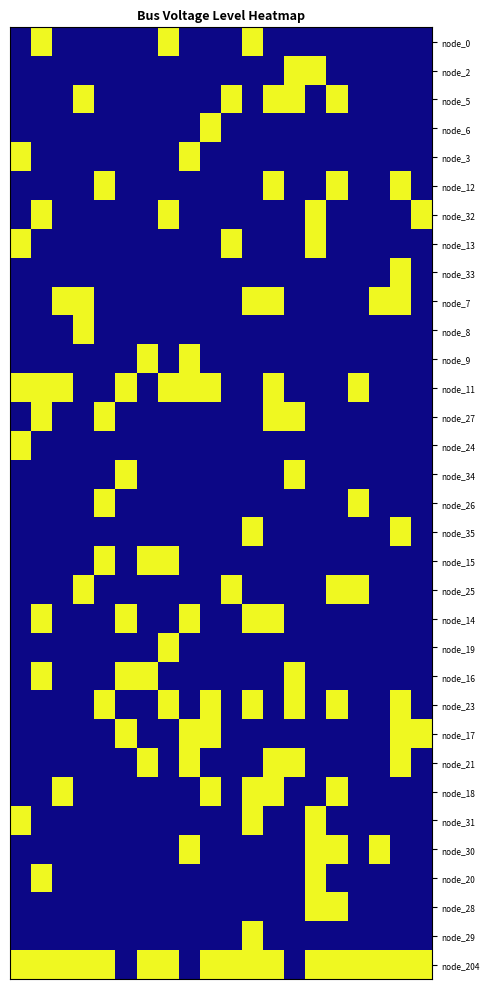

Reading left to right, transcribe all the data shown in this chart.

node_0: 0.4	20.0	0.4	0.4	0.4	0.4	0.4	20.0	0.4	0.4	0.4	20.0	0.4	0.4	0.4	0.4	0.4	0.4	0.4	0.4
node_2: 0.4	0.4	0.4	0.4	0.4	0.4	0.4	0.4	0.4	0.4	0.4	0.4	0.4	20.0	20.0	0.4	0.4	0.4	0.4	0.4
node_5: 0.4	0.4	0.4	20.0	0.4	0.4	0.4	0.4	0.4	0.4	20.0	0.4	20.0	20.0	0.4	20.0	0.4	0.4	0.4	0.4
node_6: 0.4	0.4	0.4	0.4	0.4	0.4	0.4	0.4	0.4	20.0	0.4	0.4	0.4	0.4	0.4	0.4	0.4	0.4	0.4	0.4
node_3: 20.0	0.4	0.4	0.4	0.4	0.4	0.4	0.4	20.0	0.4	0.4	0.4	0.4	0.4	0.4	0.4	0.4	0.4	0.4	0.4
node_12: 0.4	0.4	0.4	0.4	20.0	0.4	0.4	0.4	0.4	0.4	0.4	0.4	20.0	0.4	0.4	20.0	0.4	0.4	20.0	0.4
node_32: 0.4	20.0	0.4	0.4	0.4	0.4	0.4	20.0	0.4	0.4	0.4	0.4	0.4	0.4	20.0	0.4	0.4	0.4	0.4	20.0
node_13: 20.0	0.4	0.4	0.4	0.4	0.4	0.4	0.4	0.4	0.4	20.0	0.4	0.4	0.4	20.0	0.4	0.4	0.4	0.4	0.4
node_33: 0.4	0.4	0.4	0.4	0.4	0.4	0.4	0.4	0.4	0.4	0.4	0.4	0.4	0.4	0.4	0.4	0.4	0.4	20.0	0.4
node_7: 0.4	0.4	20.0	20.0	0.4	0.4	0.4	0.4	0.4	0.4	0.4	20.0	20.0	0.4	0.4	0.4	0.4	20.0	20.0	0.4
node_8: 0.4	0.4	0.4	20.0	0.4	0.4	0.4	0.4	0.4	0.4	0.4	0.4	0.4	0.4	0.4	0.4	0.4	0.4	0.4	0.4
node_9: 0.4	0.4	0.4	0.4	0.4	0.4	20.0	0.4	20.0	0.4	0.4	0.4	0.4	0.4	0.4	0.4	0.4	0.4	0.4	0.4
node_11: 20.0	20.0	20.0	0.4	0.4	20.0	0.4	20.0	20.0	20.0	0.4	0.4	20.0	0.4	0.4	0.4	20.0	0.4	0.4	0.4
node_27: 0.4	20.0	0.4	0.4	20.0	0.4	0.4	0.4	0.4	0.4	0.4	0.4	20.0	20.0	0.4	0.4	0.4	0.4	0.4	0.4
node_24: 20.0	0.4	0.4	0.4	0.4	0.4	0.4	0.4	0.4	0.4	0.4	0.4	0.4	0.4	0.4	0.4	0.4	0.4	0.4	0.4
node_34: 0.4	0.4	0.4	0.4	0.4	20.0	0.4	0.4	0.4	0.4	0.4	0.4	0.4	20.0	0.4	0.4	0.4	0.4	0.4	0.4
node_26: 0.4	0.4	0.4	0.4	20.0	0.4	0.4	0.4	0.4	0.4	0.4	0.4	0.4	0.4	0.4	0.4	20.0	0.4	0.4	0.4
node_35: 0.4	0.4	0.4	0.4	0.4	0.4	0.4	0.4	0.4	0.4	0.4	20.0	0.4	0.4	0.4	0.4	0.4	0.4	20.0	0.4
node_15: 0.4	0.4	0.4	0.4	20.0	0.4	20.0	20.0	0.4	0.4	0.4	0.4	0.4	0.4	0.4	0.4	0.4	0.4	0.4	0.4
node_25: 0.4	0.4	0.4	20.0	0.4	0.4	0.4	0.4	0.4	0.4	20.0	0.4	0.4	0.4	0.4	20.0	20.0	0.4	0.4	0.4
node_14: 0.4	20.0	0.4	0.4	0.4	20.0	0.4	0.4	20.0	0.4	0.4	20.0	20.0	0.4	0.4	0.4	0.4	0.4	0.4	0.4
node_19: 0.4	0.4	0.4	0.4	0.4	0.4	0.4	20.0	0.4	0.4	0.4	0.4	0.4	0.4	0.4	0.4	0.4	0.4	0.4	0.4
node_16: 0.4	20.0	0.4	0.4	0.4	20.0	20.0	0.4	0.4	0.4	0.4	0.4	0.4	20.0	0.4	0.4	0.4	0.4	0.4	0.4
node_23: 0.4	0.4	0.4	0.4	20.0	0.4	0.4	20.0	0.4	20.0	0.4	20.0	0.4	20.0	0.4	20.0	0.4	0.4	20.0	0.4
node_17: 0.4	0.4	0.4	0.4	0.4	20.0	0.4	0.4	20.0	20.0	0.4	0.4	0.4	0.4	0.4	0.4	0.4	0.4	20.0	20.0
node_21: 0.4	0.4	0.4	0.4	0.4	0.4	20.0	0.4	20.0	0.4	0.4	0.4	20.0	20.0	0.4	0.4	0.4	0.4	20.0	0.4
node_18: 0.4	0.4	20.0	0.4	0.4	0.4	0.4	0.4	0.4	20.0	0.4	20.0	20.0	0.4	0.4	20.0	0.4	0.4	0.4	0.4
node_31: 20.0	0.4	0.4	0.4	0.4	0.4	0.4	0.4	0.4	0.4	0.4	20.0	0.4	0.4	20.0	0.4	0.4	0.4	0.4	0.4
node_30: 0.4	0.4	0.4	0.4	0.4	0.4	0.4	0.4	20.0	0.4	0.4	0.4	0.4	0.4	20.0	20.0	0.4	20.0	0.4	0.4
node_20: 0.4	20.0	0.4	0.4	0.4	0.4	0.4	0.4	0.4	0.4	0.4	0.4	0.4	0.4	20.0	0.4	0.4	0.4	0.4	0.4
node_28: 0.4	0.4	0.4	0.4	0.4	0.4	0.4	0.4	0.4	0.4	0.4	0.4	0.4	0.4	20.0	20.0	0.4	0.4	0.4	0.4
node_29: 0.4	0.4	0.4	0.4	0.4	0.4	0.4	0.4	0.4	0.4	0.4	20.0	0.4	0.4	0.4	0.4	0.4	0.4	0.4	0.4
node_204: 20.0	20.0	20.0	20.0	20.0	0.4	20.0	20.0	0.4	20.0	20.0	20.0	20.0	0.4	20.0	20.0	20.0	20.0	20.0	20.0